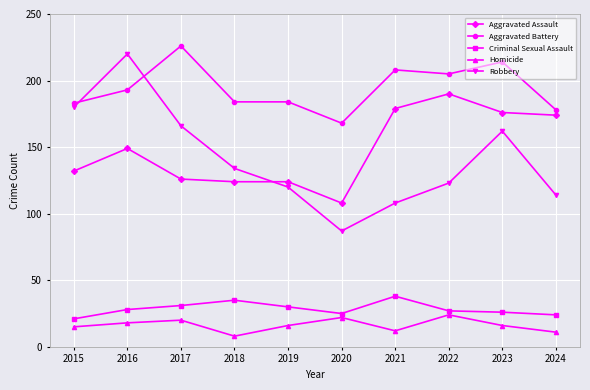

Which series has the largest range (max minus min)?

Robbery